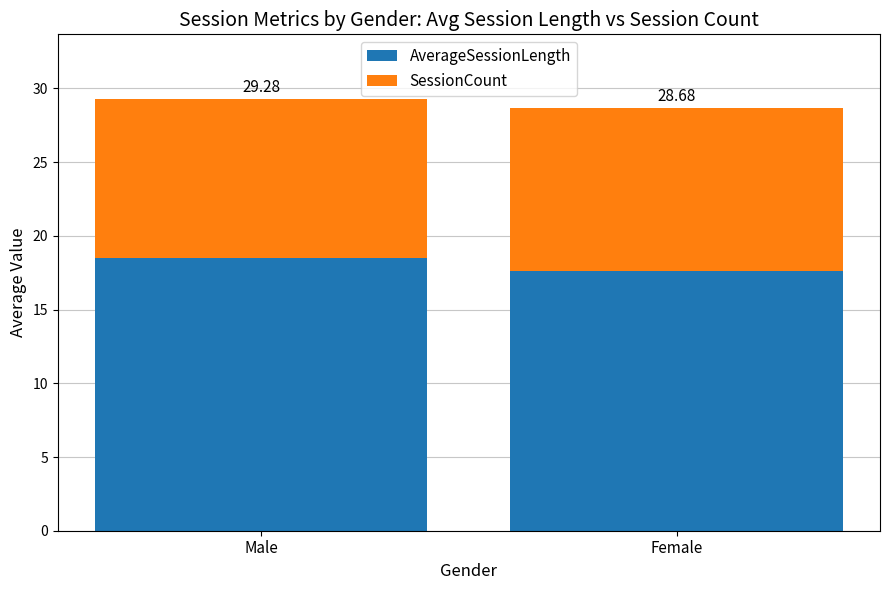

What is the value of the AverageSessionLength bar at the 2nd from the left?

17.6